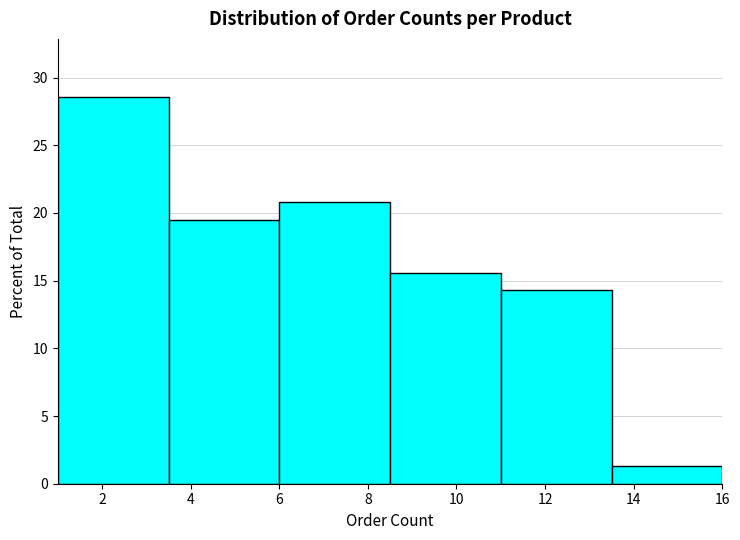

How tall is the bar that spans 6.0 to 8.5 on the x-axis? The values are not printed on the chart, so give them approximately, as read against the axis.

21.0